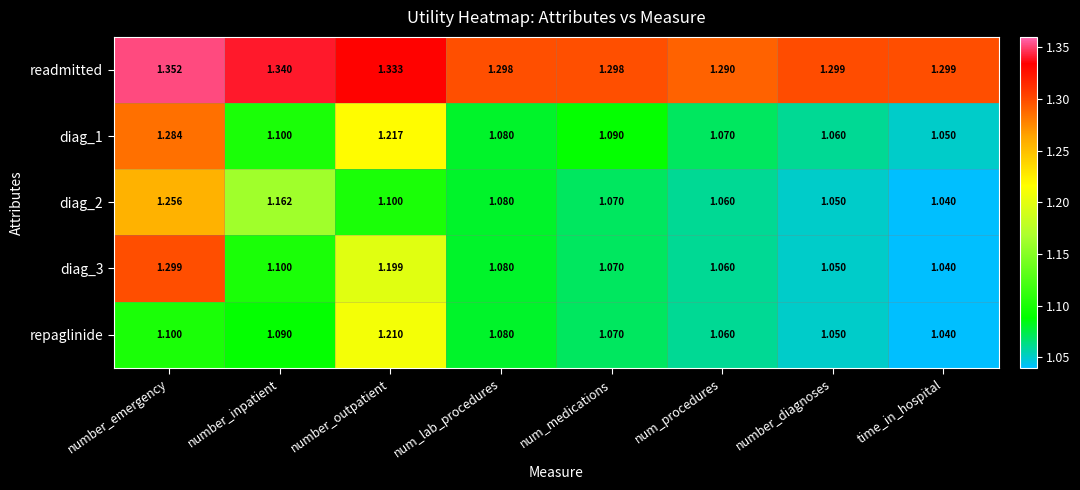

Where is readmitted nearest to the value 1?

num_procedures